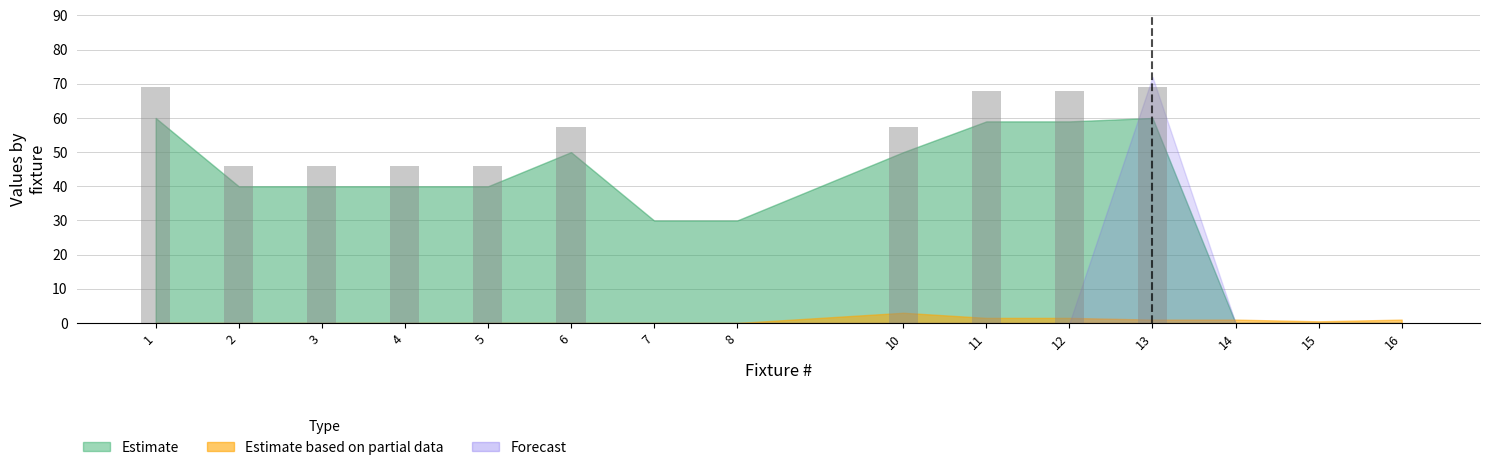

How many series are shown in this chart?

1